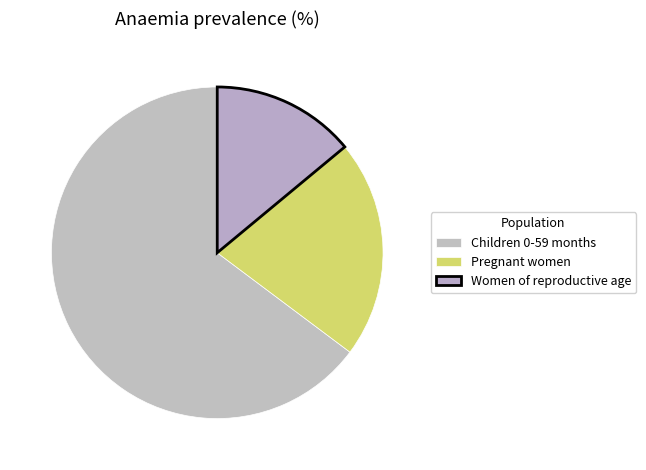

Count the number of slices in the pie.

3